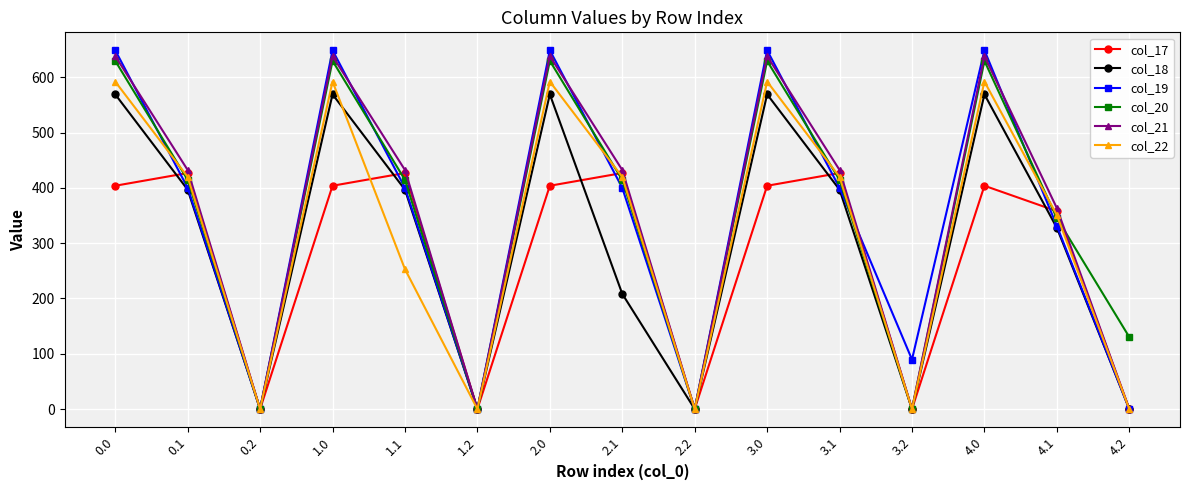

How many data points in col_20 are less than 414?

6